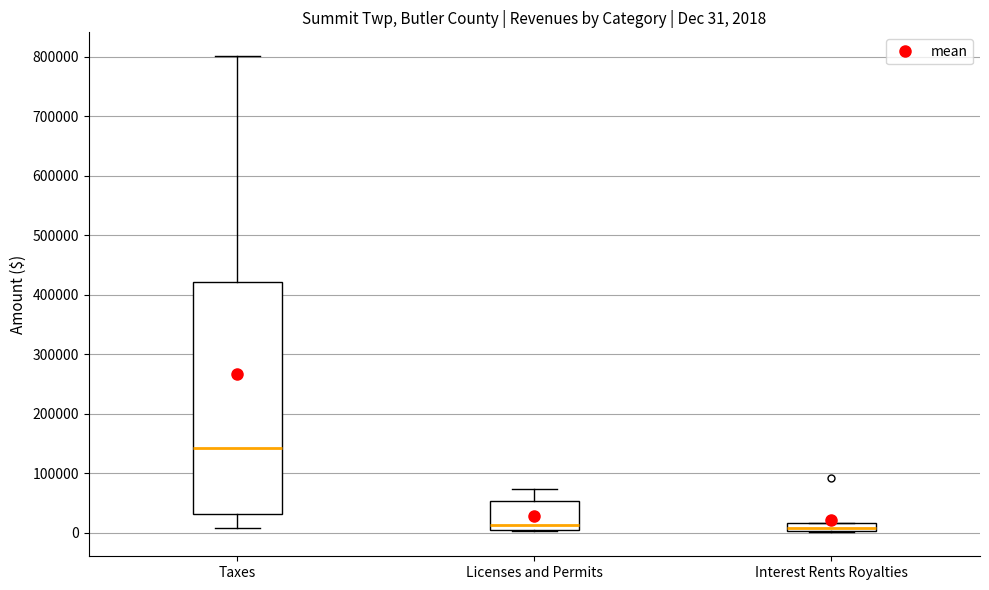

Comparing the boxes themselves (not the whiskers), which one is the tallest?

Taxes